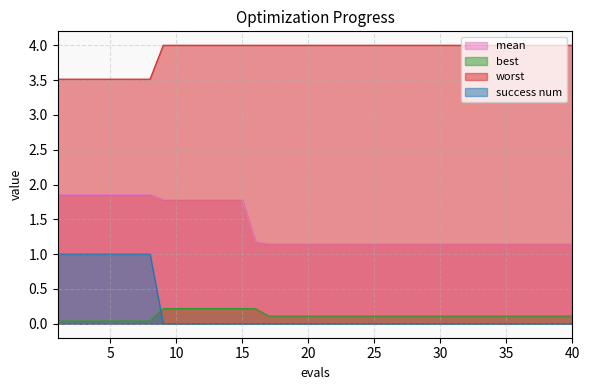

List the series in order of their peak value, highest first.

worst, mean, success num, best